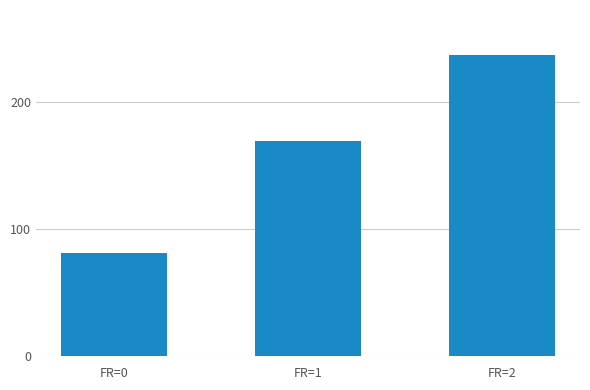

How many series are shown in this chart?

1